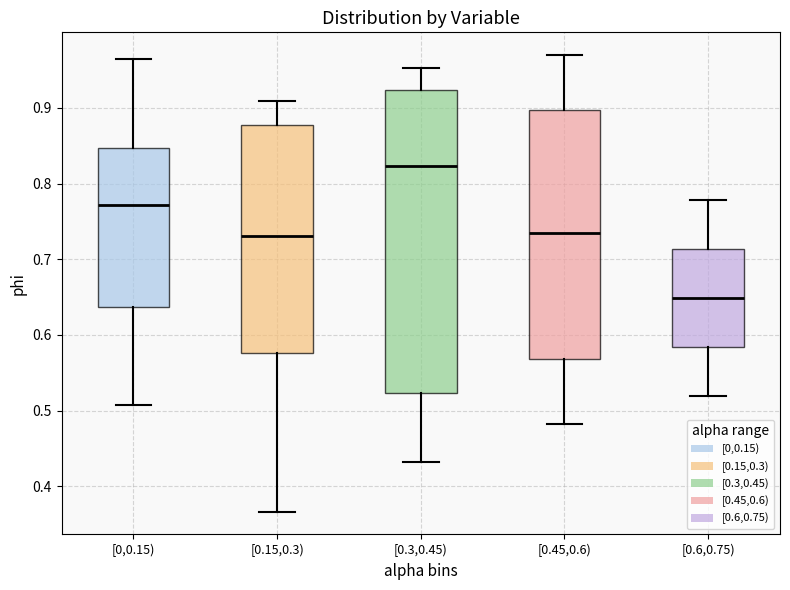

Which box's median line is the highest?

[0.3,0.45)